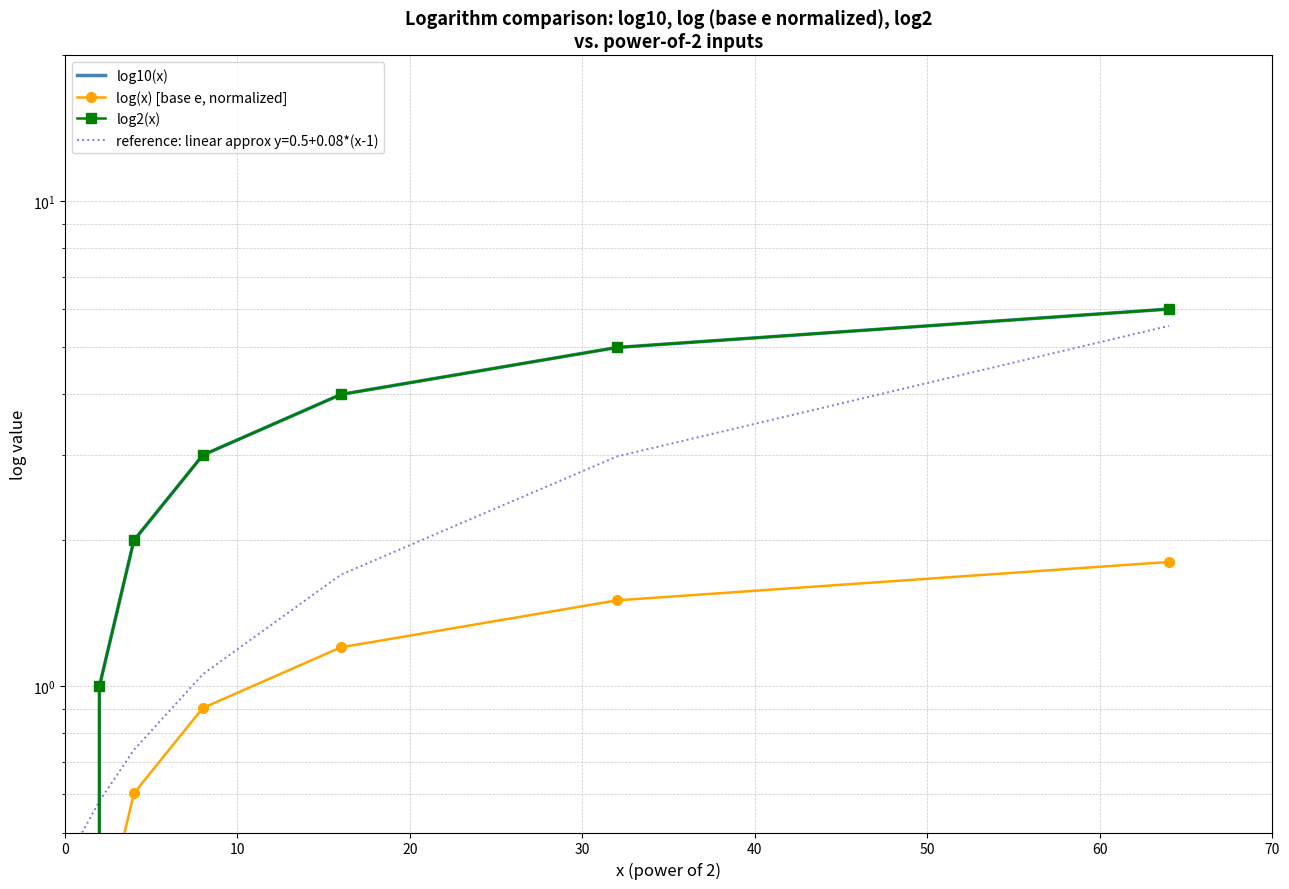

True or false: log10(x) has a value of 1.1 at 20.

False